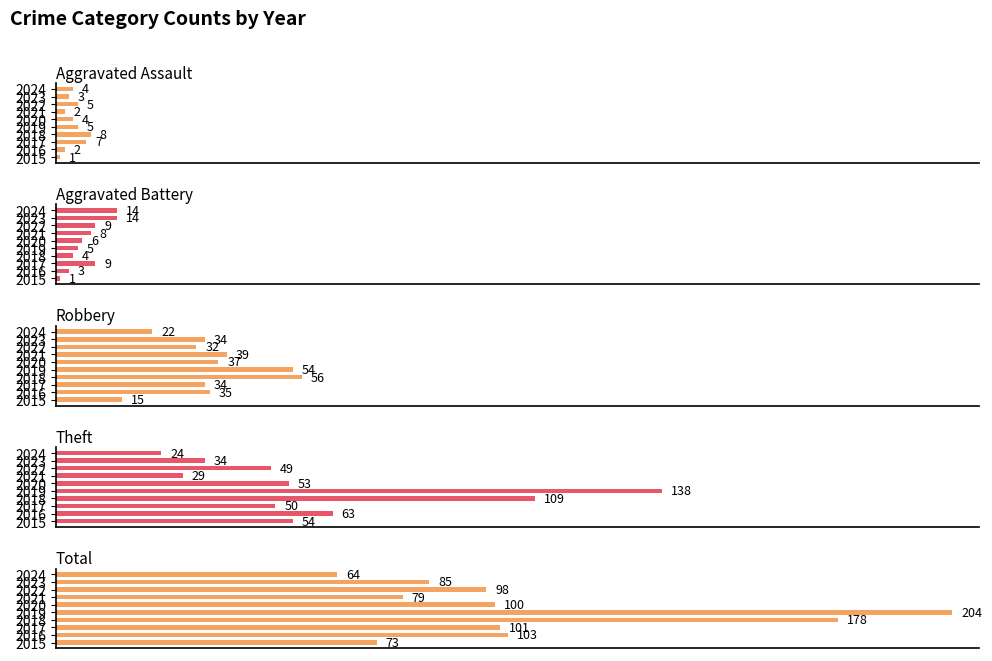

How many data points in Robbery are less than 35?

5